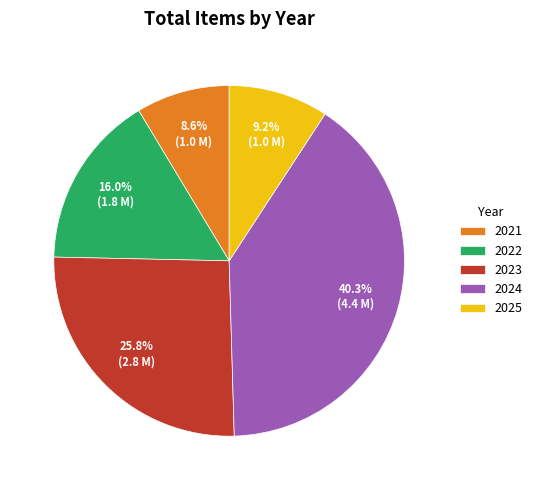

Does any single category account for the majority?

No